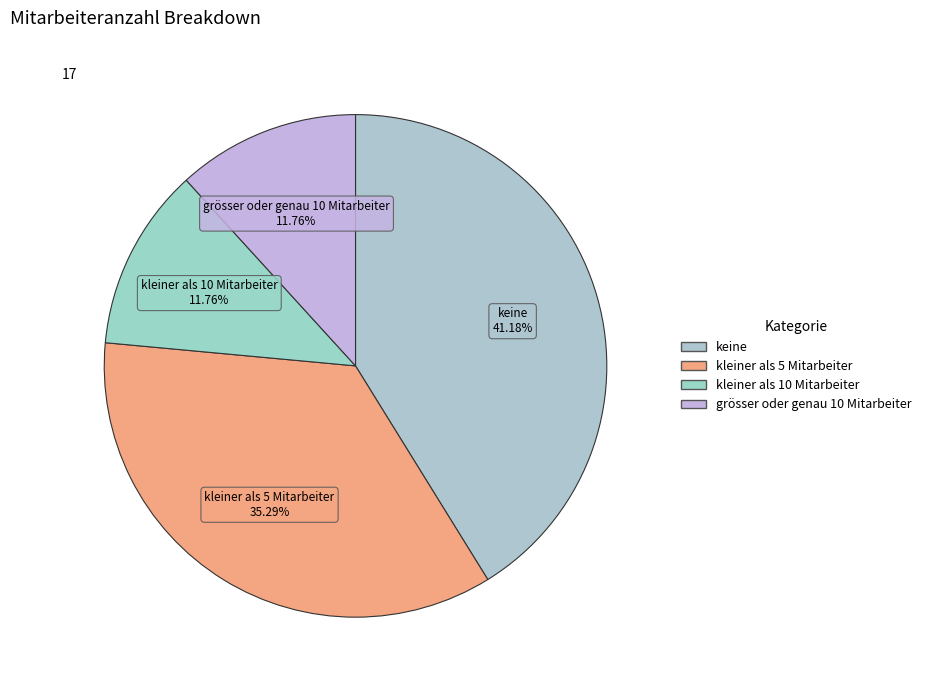

How many segments does this pie chart have?

4